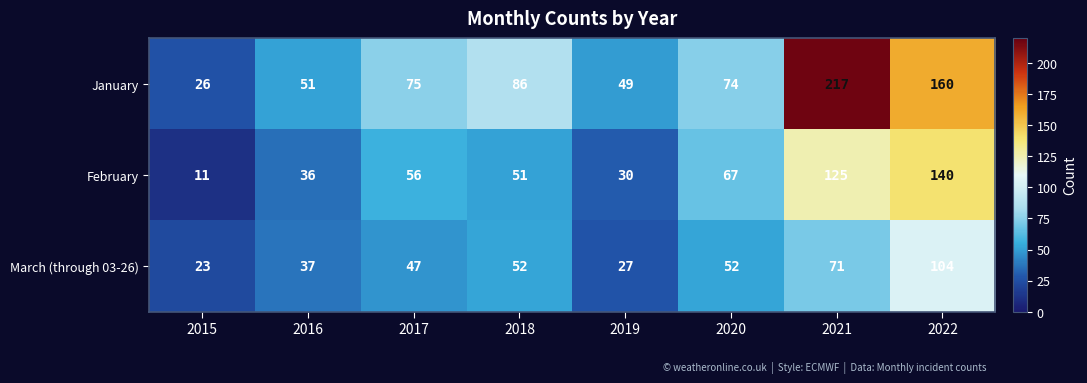

How many distinct data groups are displayed?

3